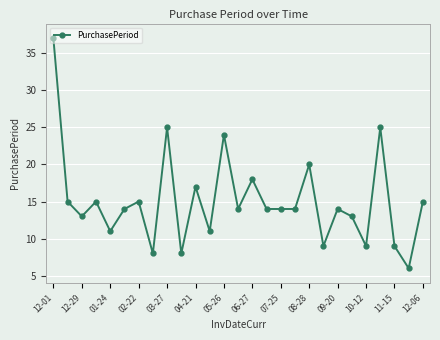

What is the value of the 16th point from the left?

14